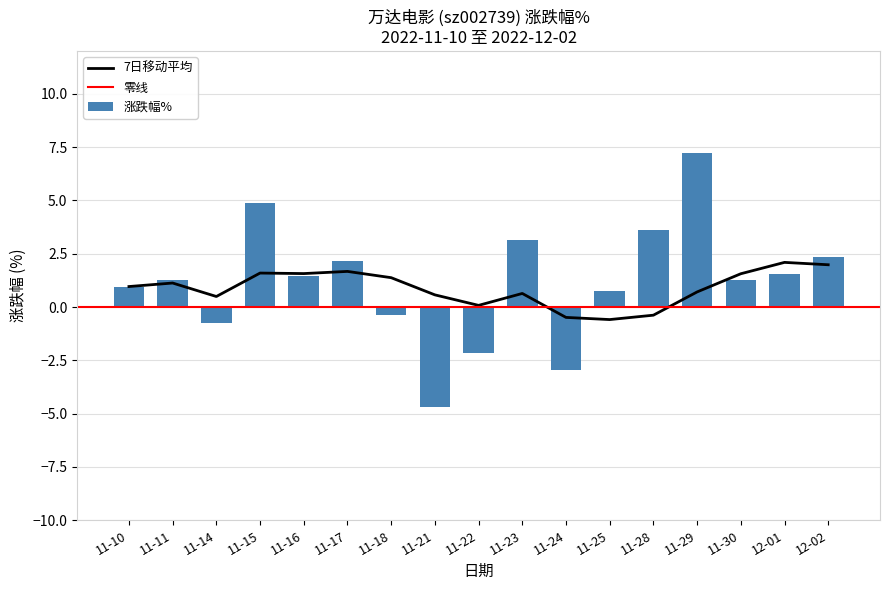

Which label corresponds to the smallest value in the chart?

2022-11-21